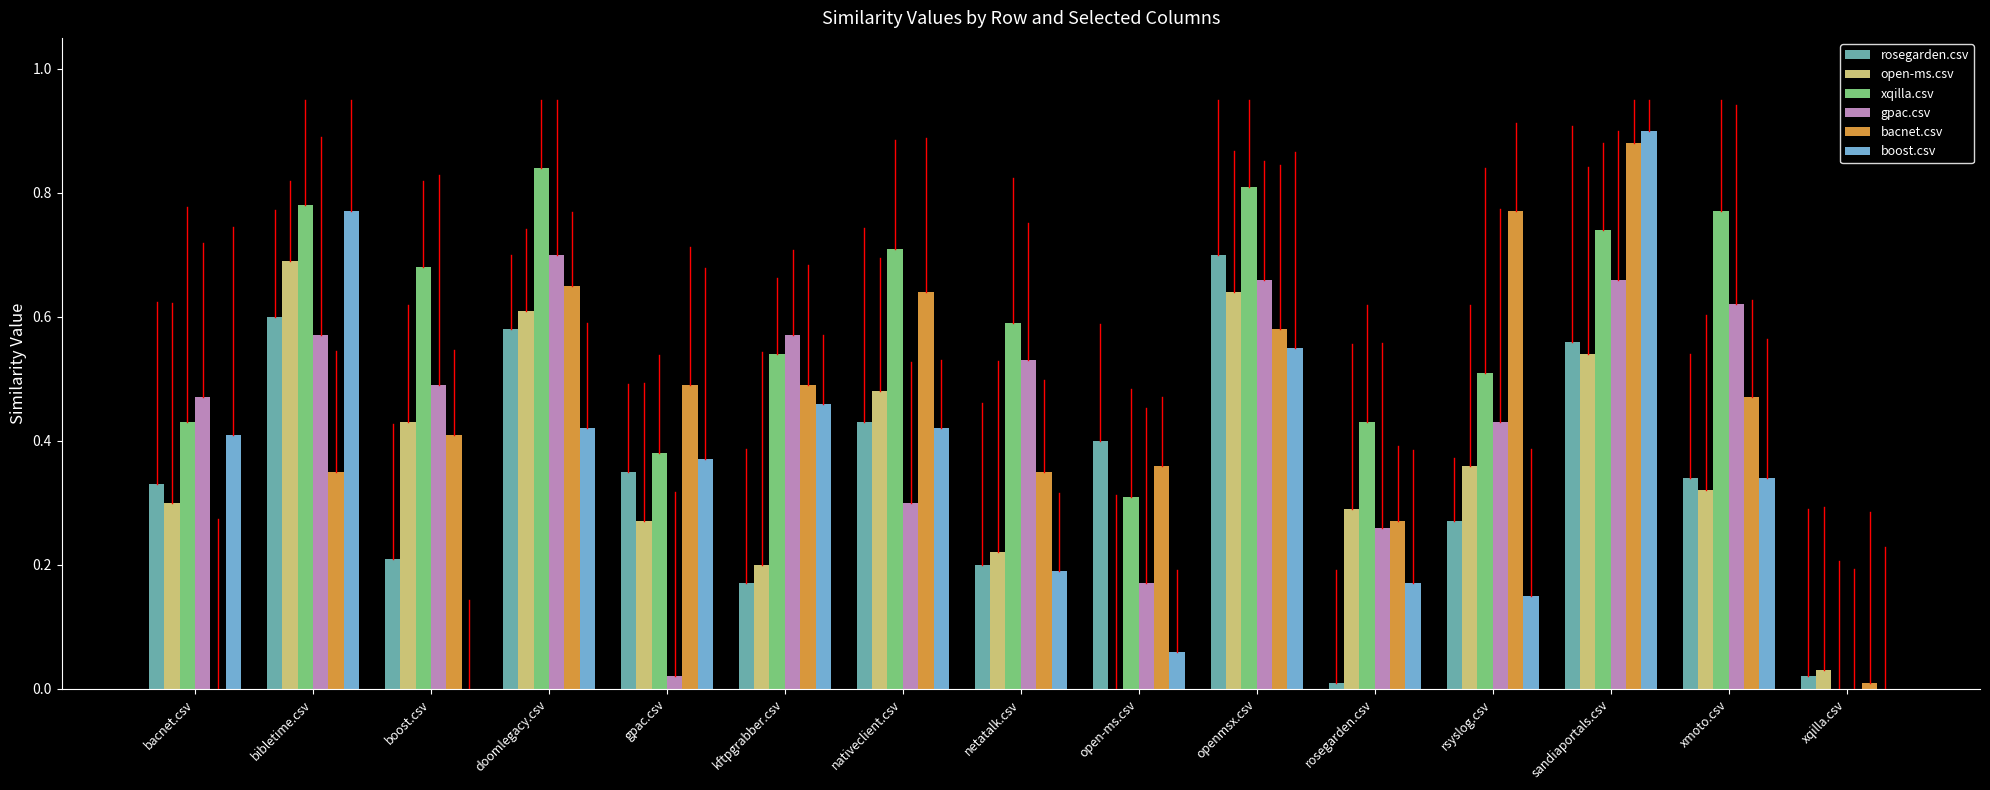

Which label corresponds to the largest value in the chart?

sandiaportals.csv